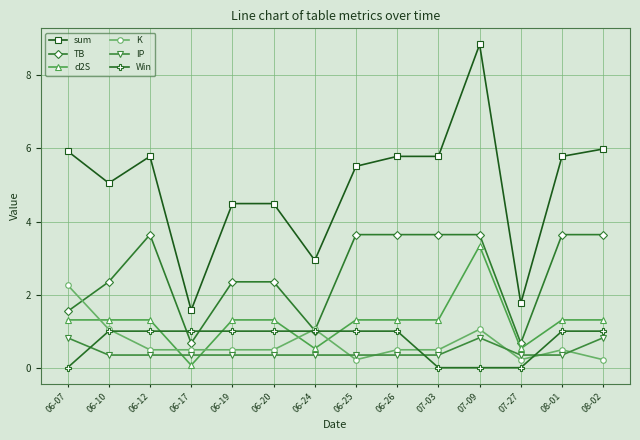

Reading right to left, extract all data points from this chart.

sum: 6.0	5.8	1.8	8.8	5.8	5.8	5.5	2.9	4.5	4.5	1.6	5.8	5.1	5.9
TB: 3.6	3.6	0.7	3.6	3.6	3.6	3.6	1.0	2.3	2.3	0.7	3.6	2.3	1.5
d2S: 1.3	1.3	0.5	3.3	1.3	1.3	1.3	0.5	1.3	1.3	0.1	1.3	1.3	1.3
K: 0.2	0.5	0.2	1.1	0.5	0.5	0.2	1.1	0.5	0.5	0.5	0.5	1.1	2.3
IP: 0.8	0.3	0.3	0.8	0.3	0.3	0.3	0.3	0.3	0.3	0.3	0.3	0.3	0.8
Win: 1.0	1.0	0.0	0.0	0.0	1.0	1.0	1.0	1.0	1.0	1.0	1.0	1.0	0.0